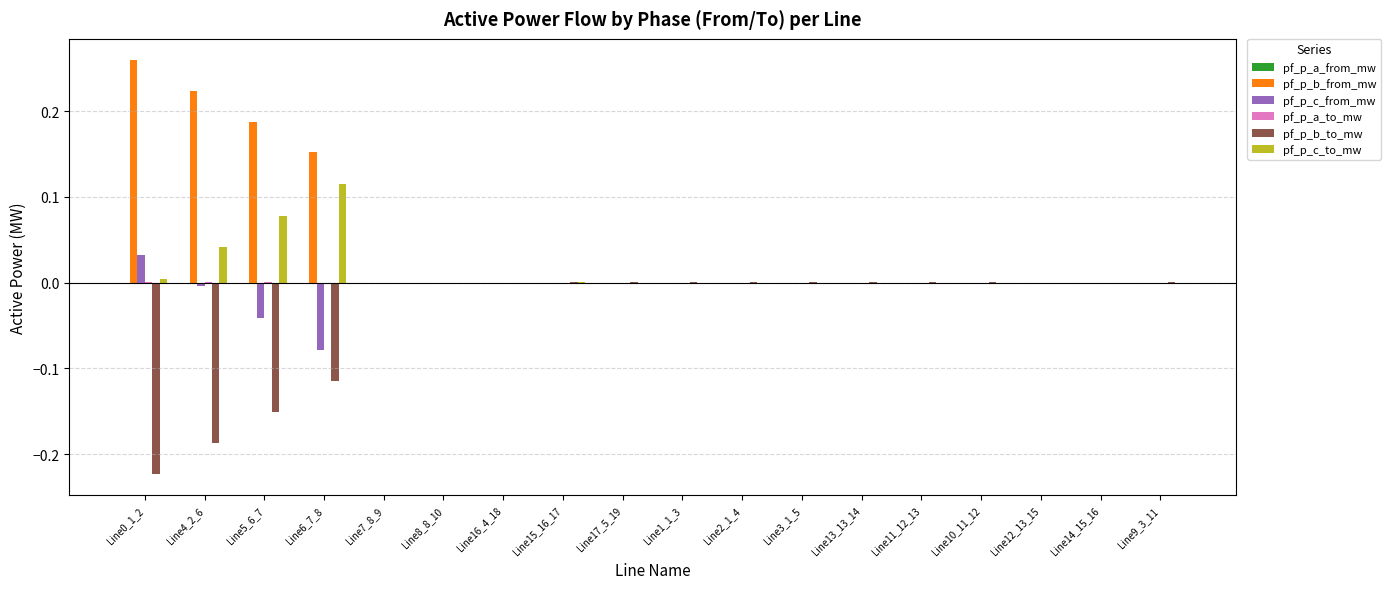

The pf_p_b_from_mw series shows -0.0 at Line2_1_4. True or false?

True